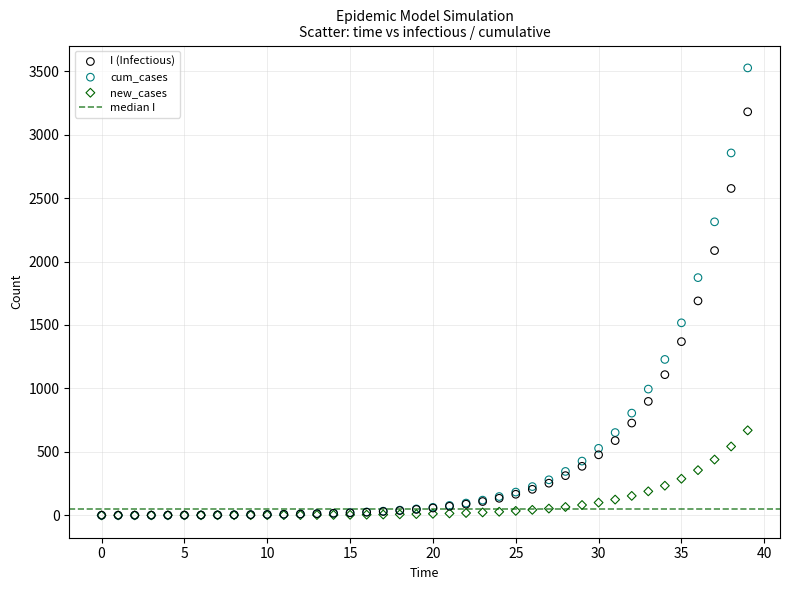

Across all series, what Y value is closest to 1762?

1689.8